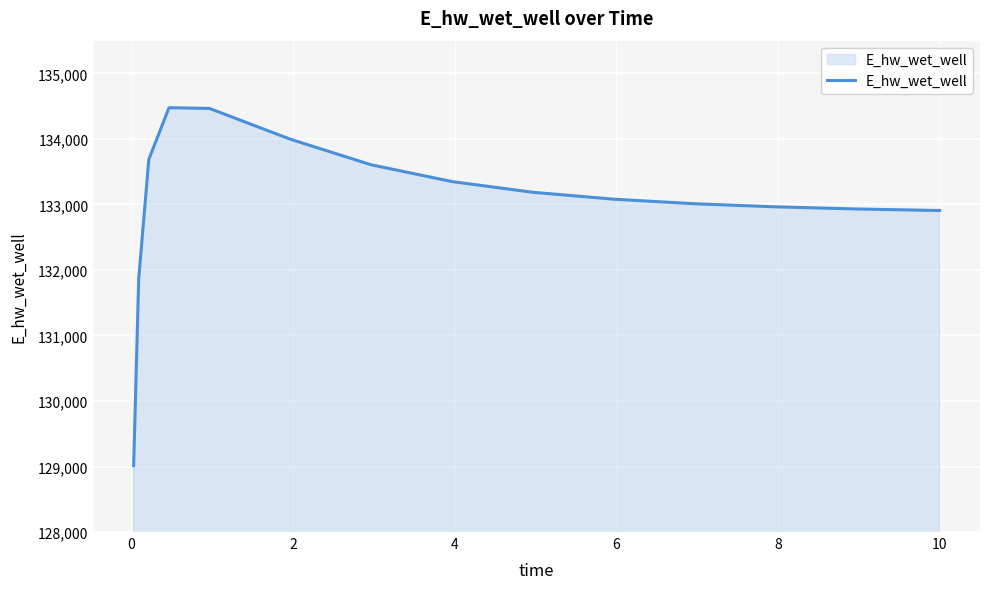

What is the maximum value shown in the chart?

134476.7